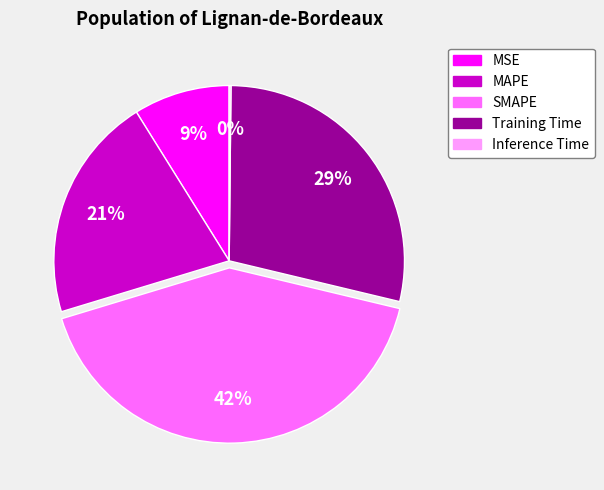

Which has a higher value, MSE or SMAPE?

SMAPE